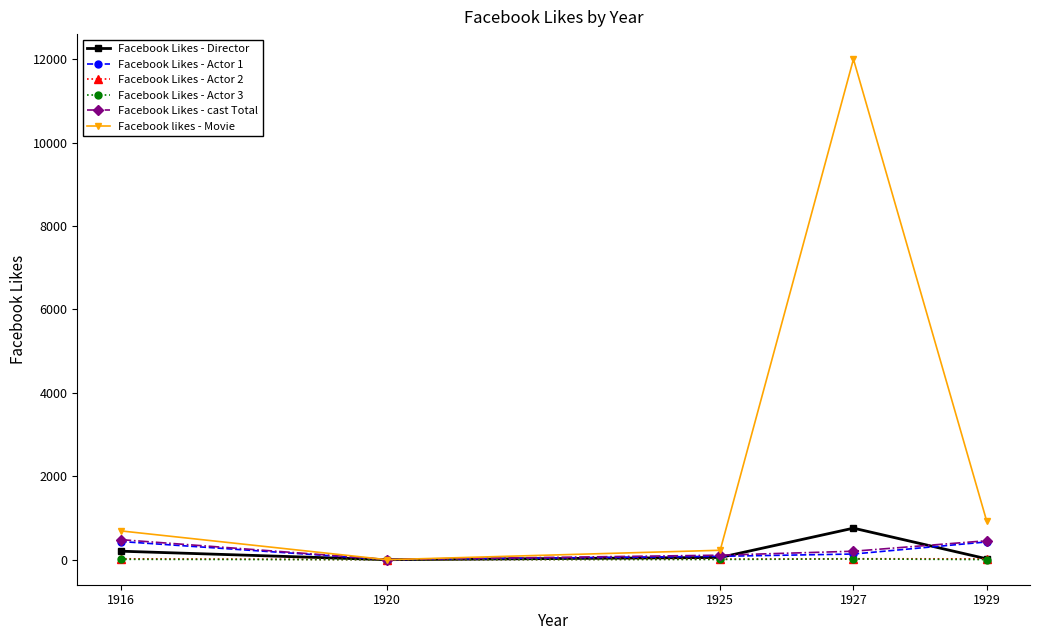

How many data points in Facebook Likes - Actor 2 are less than 20?

2